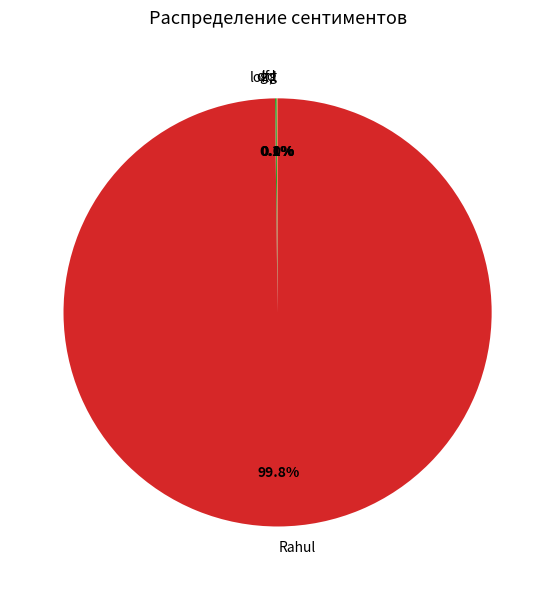

Which category has the biggest portion of the pie?

Rahul